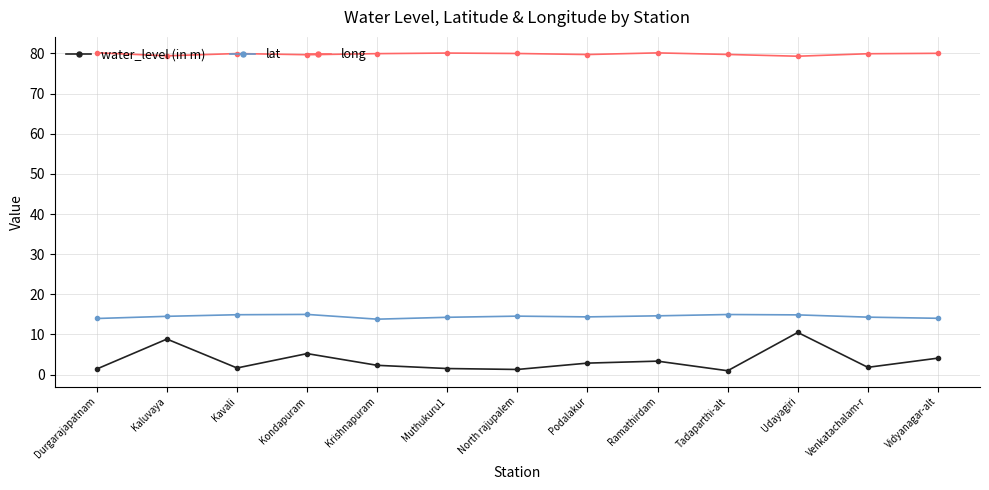

What is the value of the water_level (in m) point at the 7th from the left?

1.3